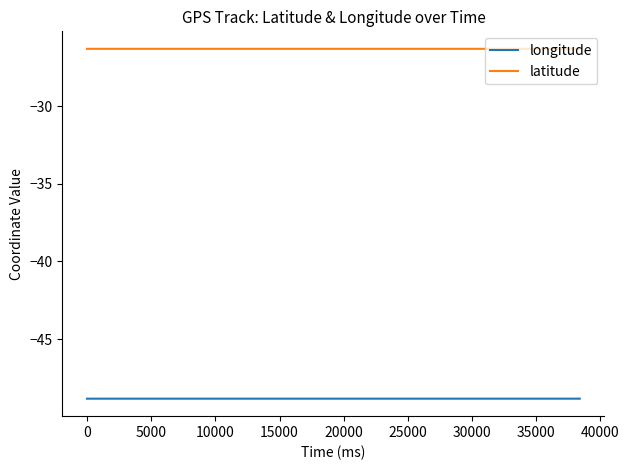

True or false: latitude has more than 1 interior local peaks.

True